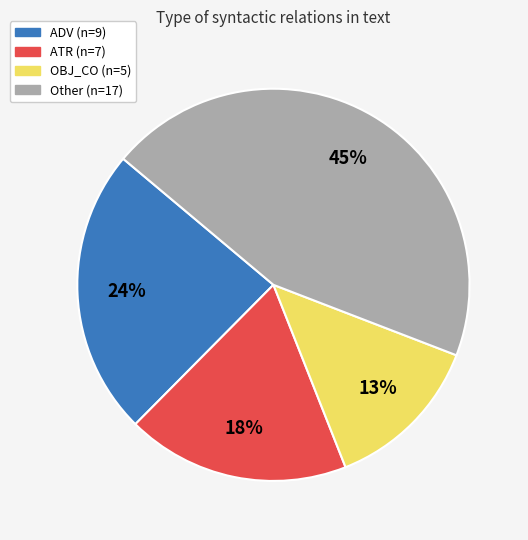

Is there a majority slice in this chart?

No